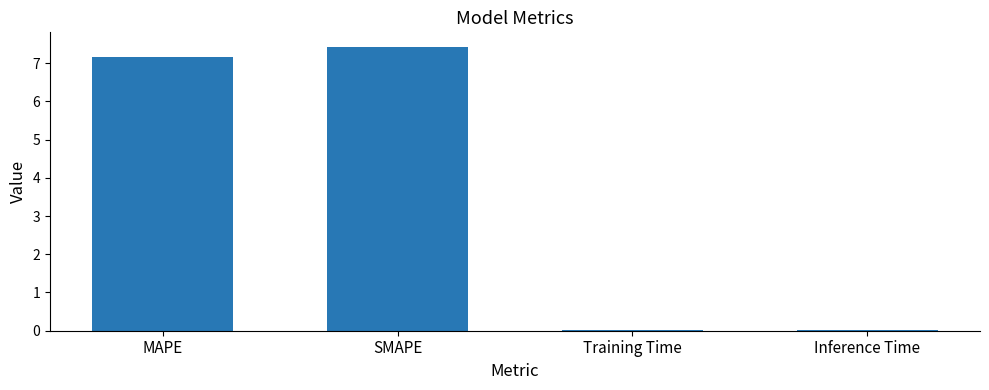

What is the sum of all values?

14.6